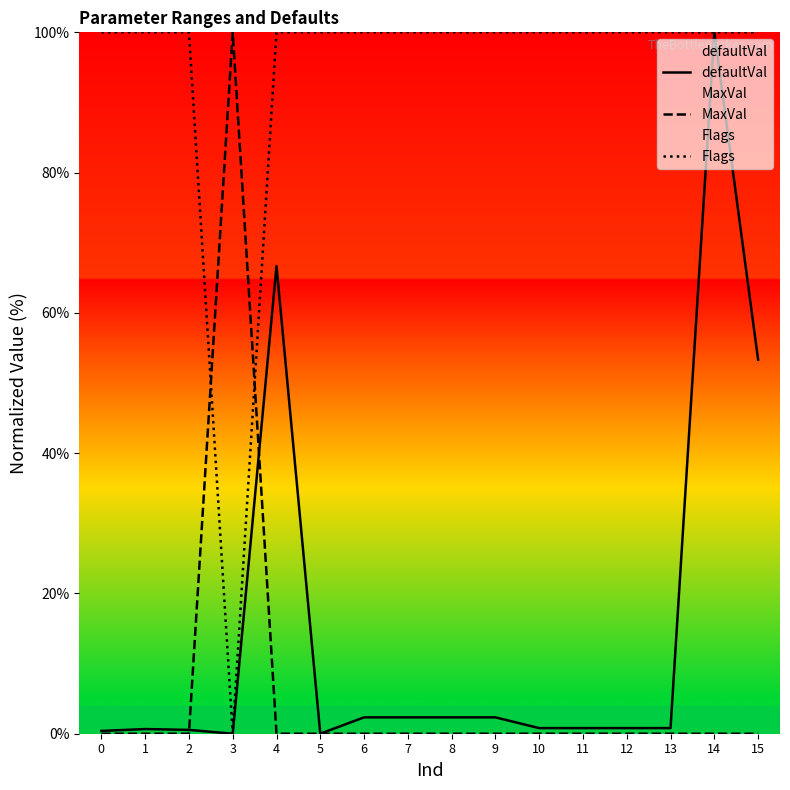

Read the Flags value at 9.

100.0